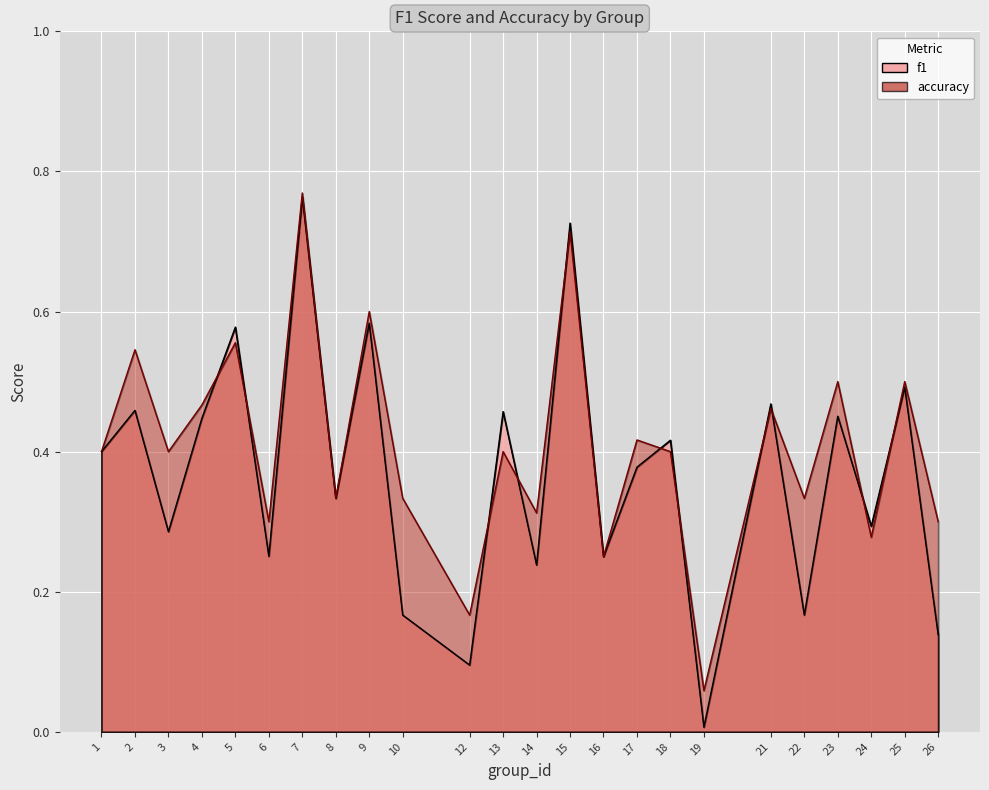

True or false: f1 has more than 0 points higher than both neighbors.

True